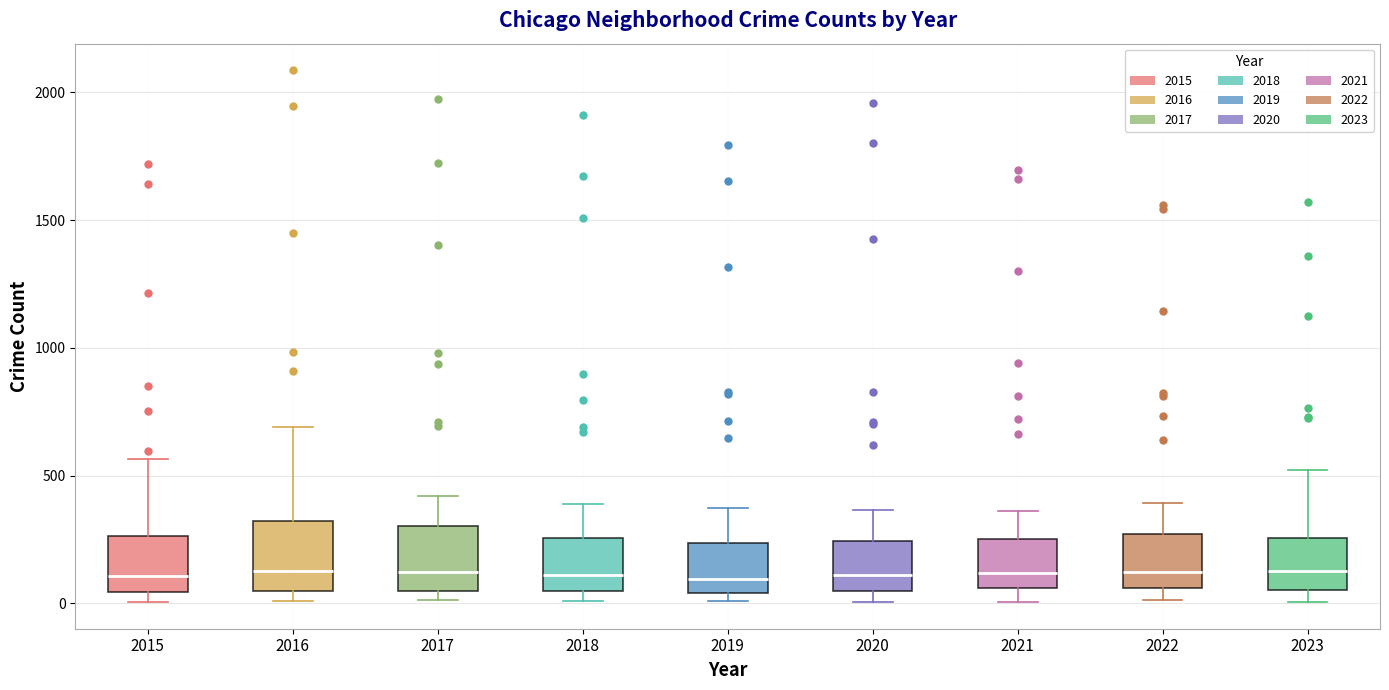

Reading left to right, transcribe this box plot: for each box, give where its median line is, the range the box spans, and where its two whiskers end, as read against the y-axis. The values are not printed on the chart, so give them approximately, as read against the axis.

2015: median 100, box 50 to 250, whiskers 0 to 550
2016: median 150, box 50 to 300, whiskers 0 to 700
2017: median 100, box 50 to 300, whiskers 0 to 400
2018: median 100, box 50 to 250, whiskers 0 to 400
2019: median 100, box 50 to 250, whiskers 0 to 400
2020: median 100, box 50 to 250, whiskers 0 to 350
2021: median 100, box 50 to 250, whiskers 0 to 350
2022: median 100, box 50 to 250, whiskers 0 to 400
2023: median 150, box 50 to 250, whiskers 0 to 500